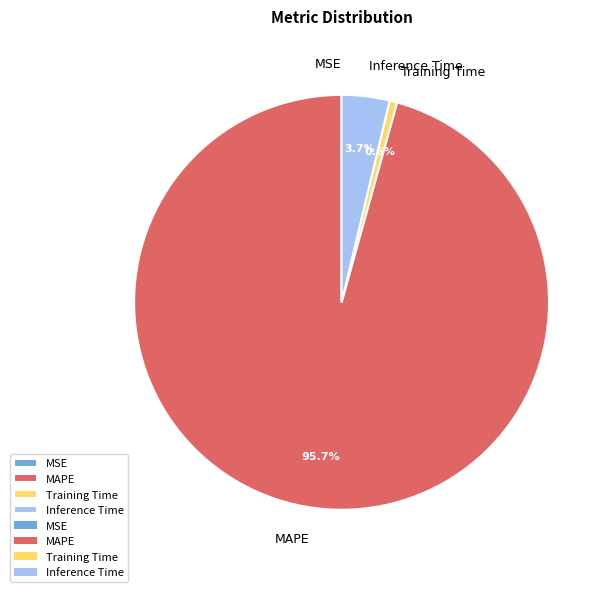

Does any single category account for the majority?

Yes